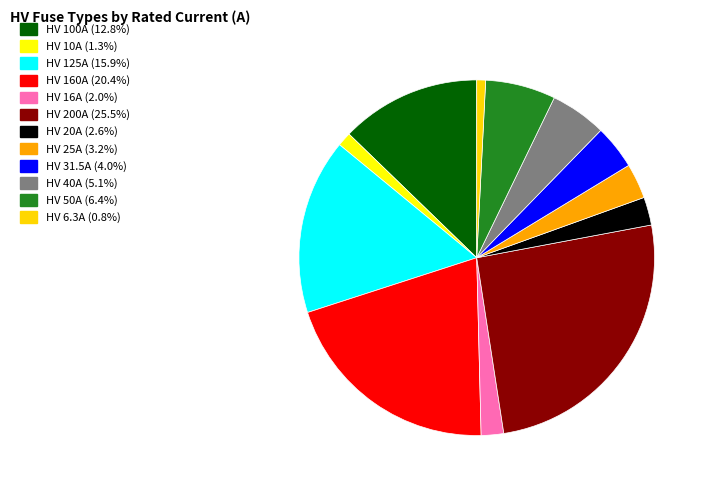

Is it true that HV 125A is 5% of the pie?

False